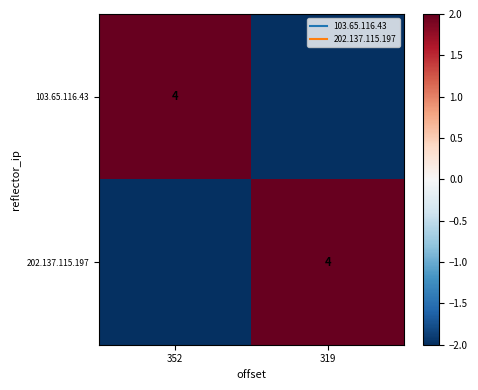

Which has a higher value, 319 or 352?

352